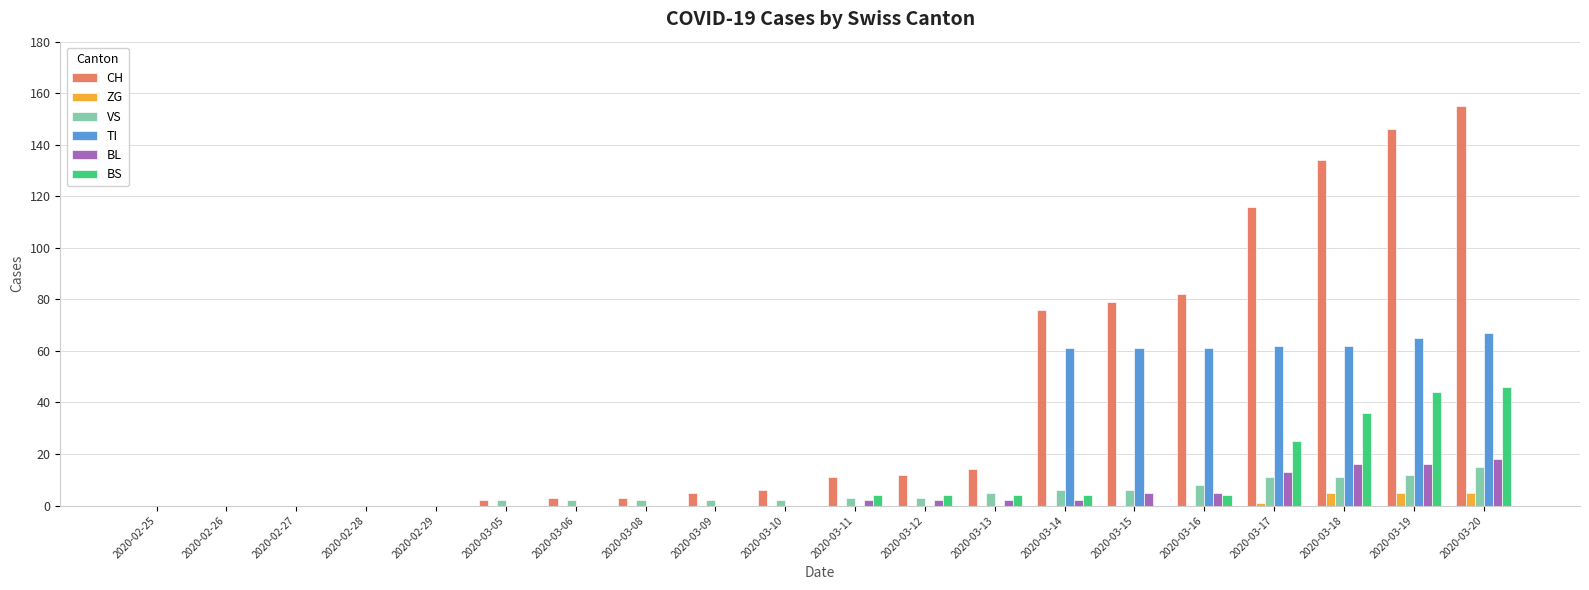

Which series has the widest spread of values?

CH